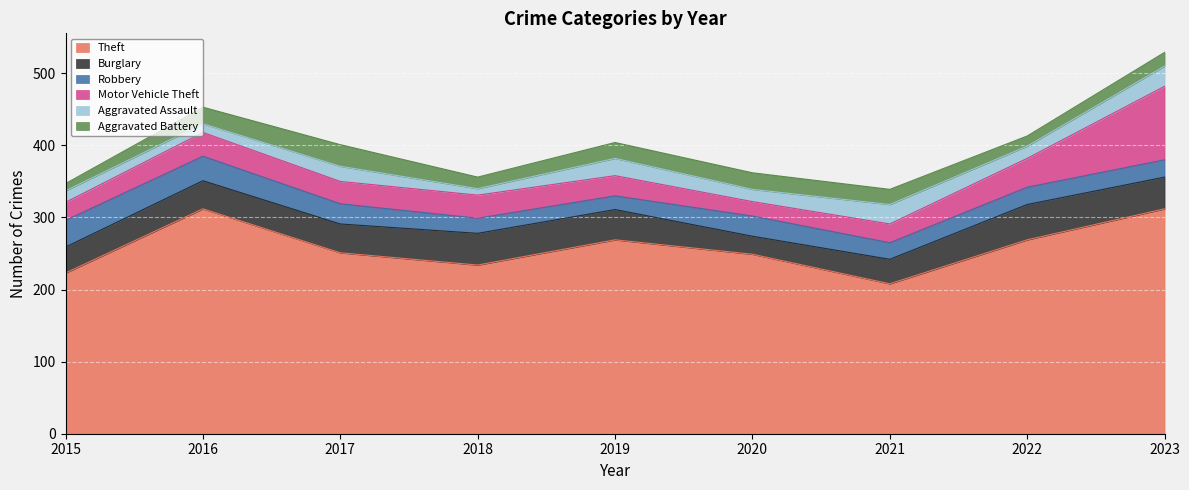

True or false: Burglary and Aggravated Assault cross at least once.

False